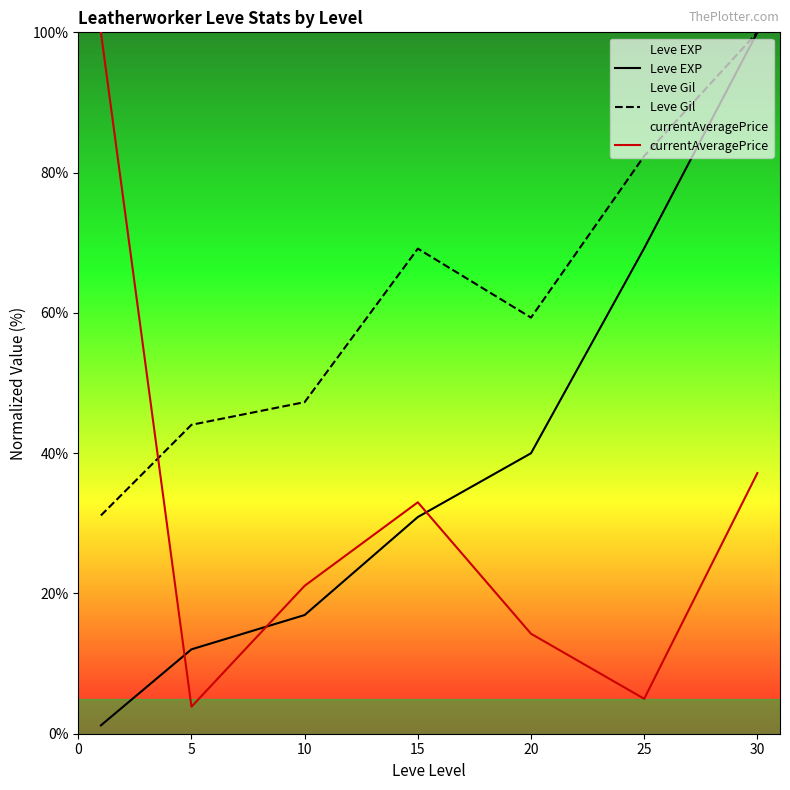

True or false: Leve EXP has more than 0 points higher than both neighbors.

False